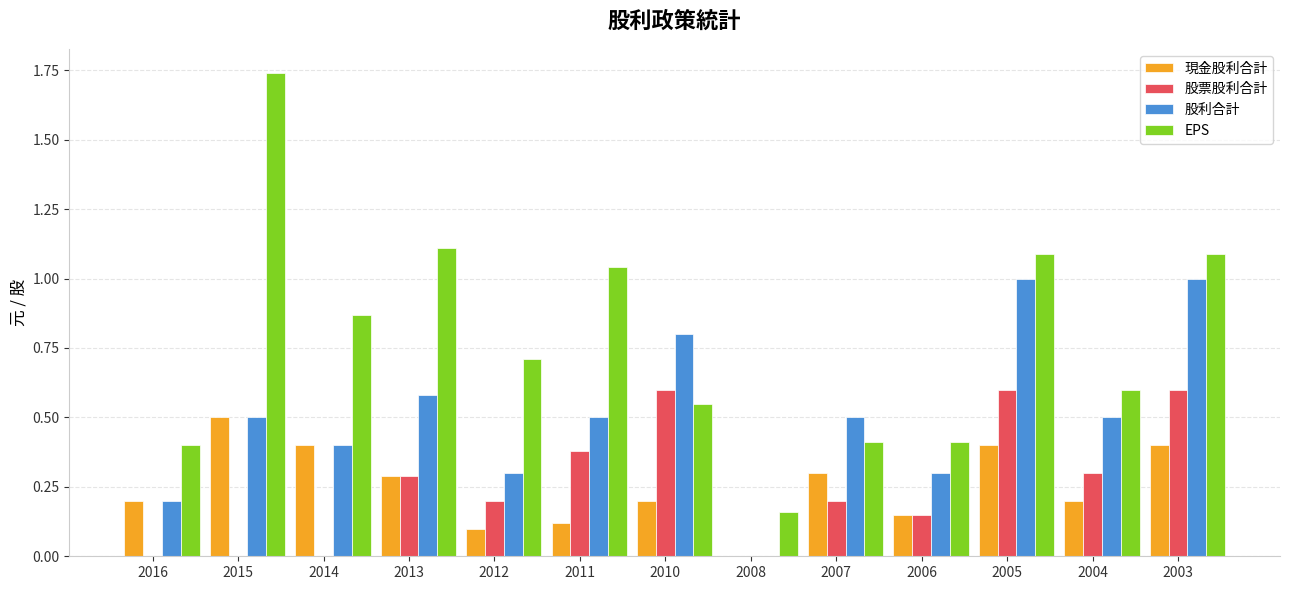

Which series changed the most between 2007 and 2006?

股利合計